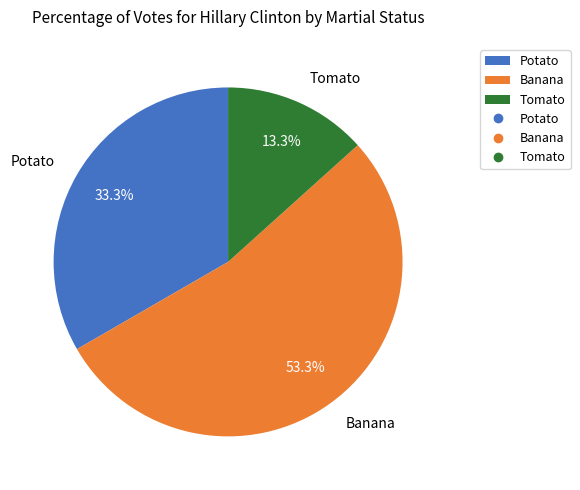

What is the smallest slice in the pie chart?

Tomato